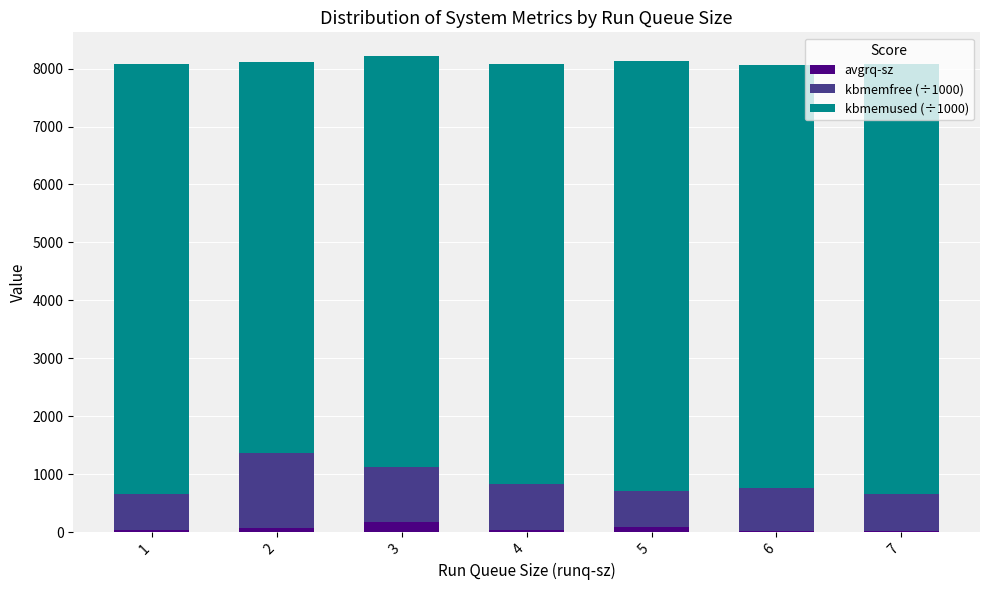

What is the average value of the avgrq-sz series?

65.3